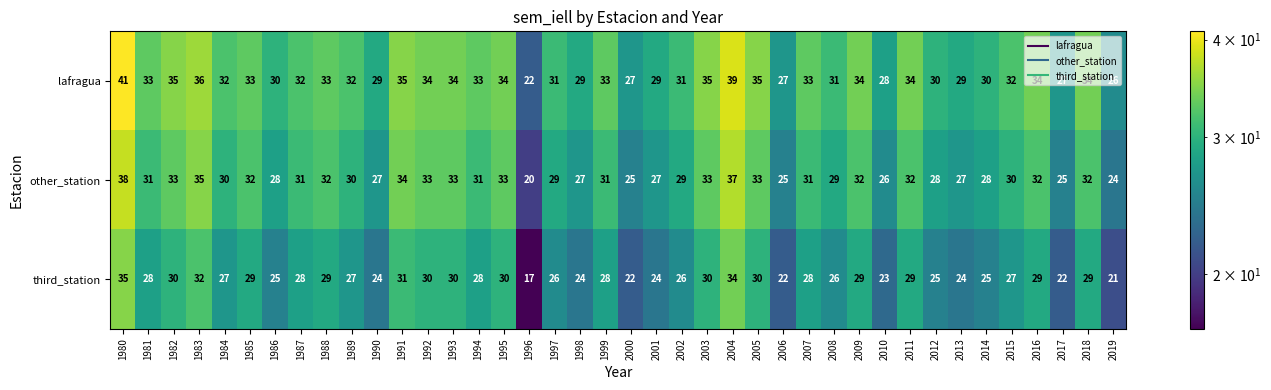

List the series in order of their overall mean, lowest first.

third_station, other_station, lafragua